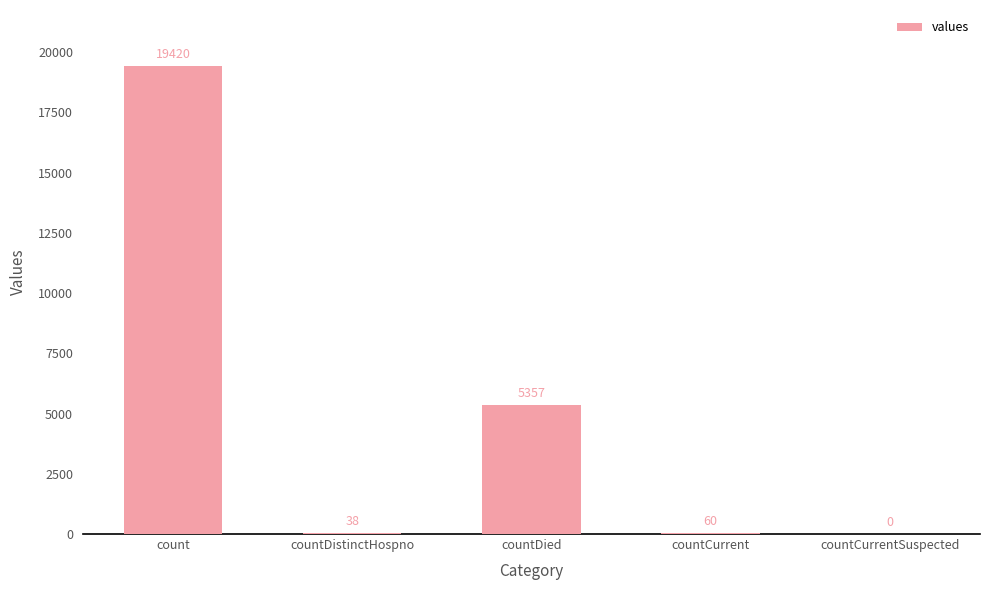

Reading left to right, what are all the values shown in this chart?

count=19420	countDistinctHospno=38	countDied=5357	countCurrent=60	countCurrentSuspected=0